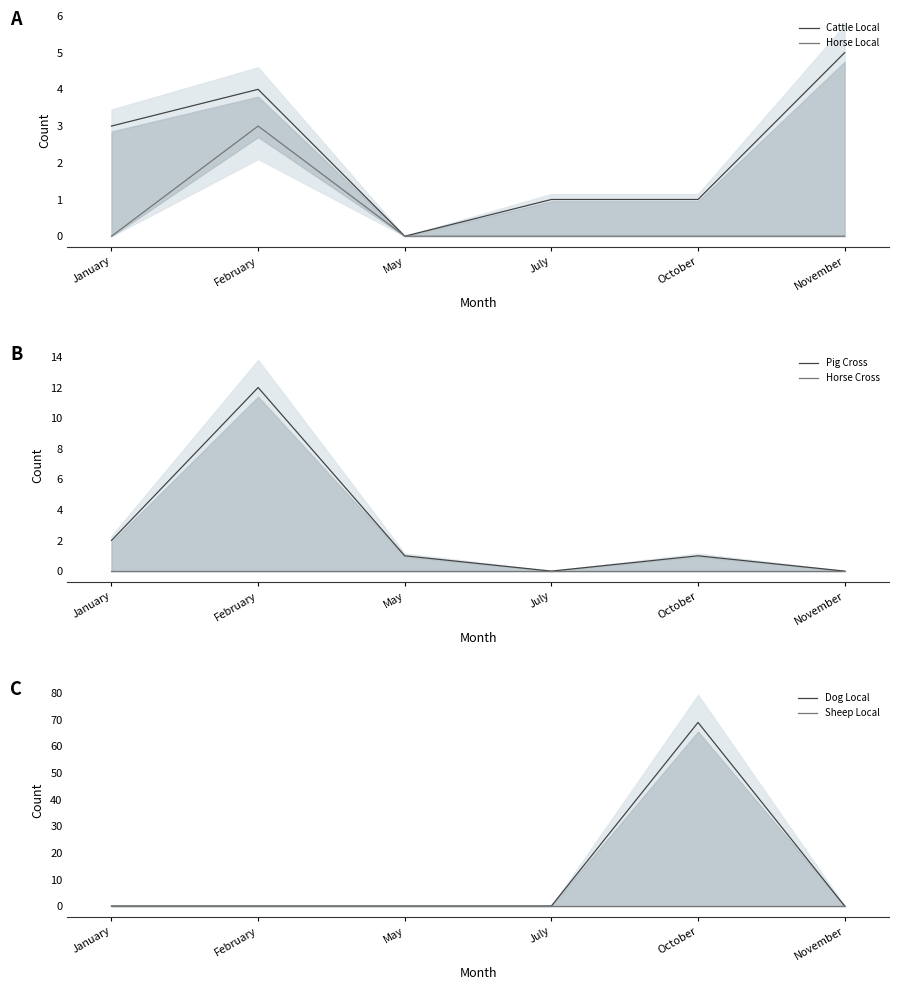

Does the chart display data point markers on the line(s)?

No